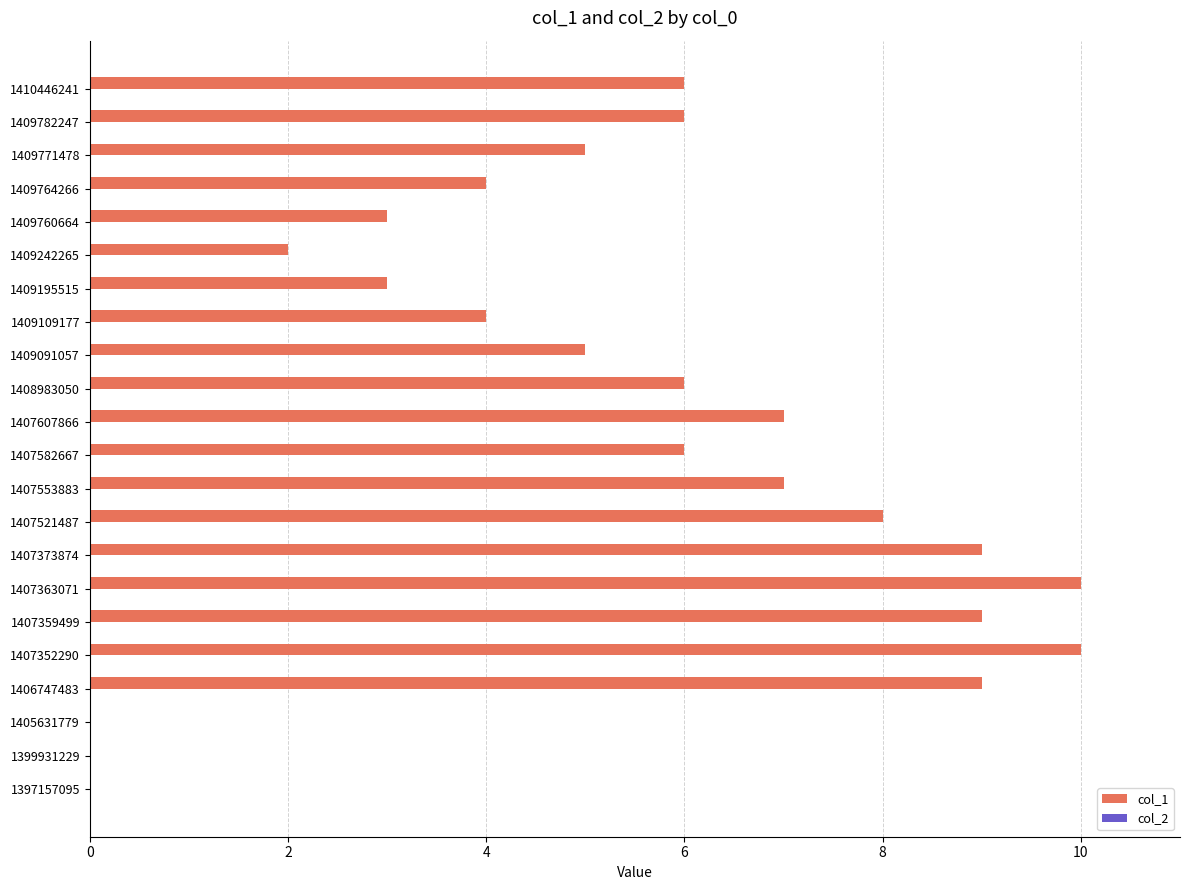

True or false: the data shows 9 at 1410446241.

False